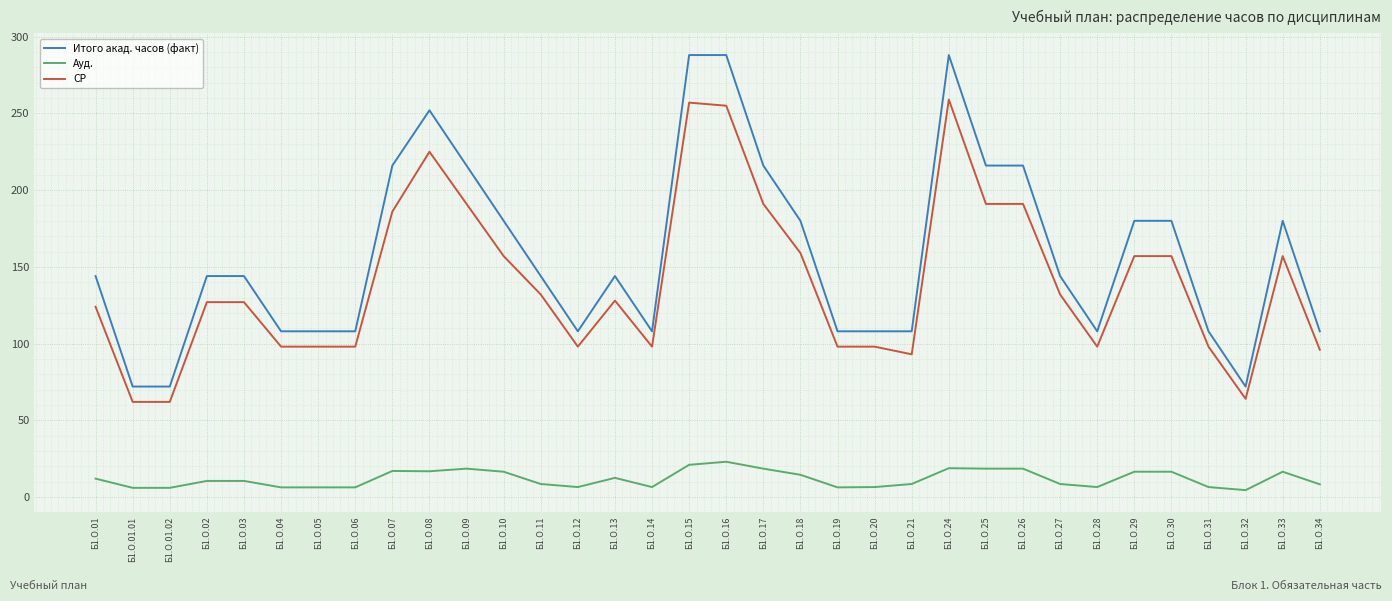

Rank the series at Б1.О.03 from lowest to highest value.

Ауд., СР, Итого акад. часов (факт)